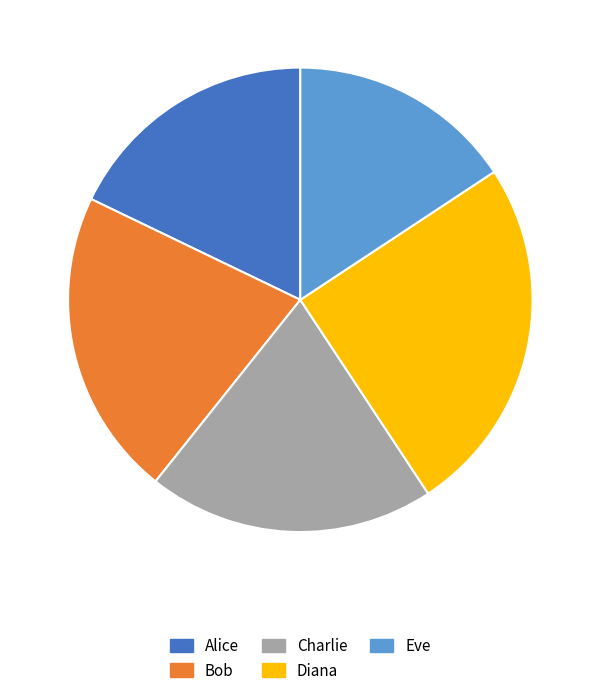

What is the ratio of the value at Alice to the value at Diana?

0.7